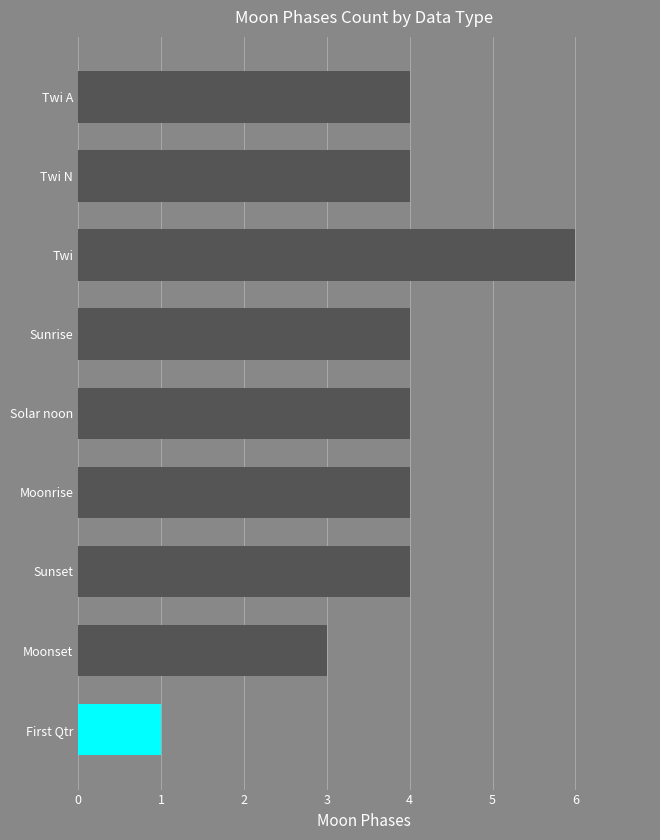

Between Moonrise and Moonset, which is larger?

Moonrise